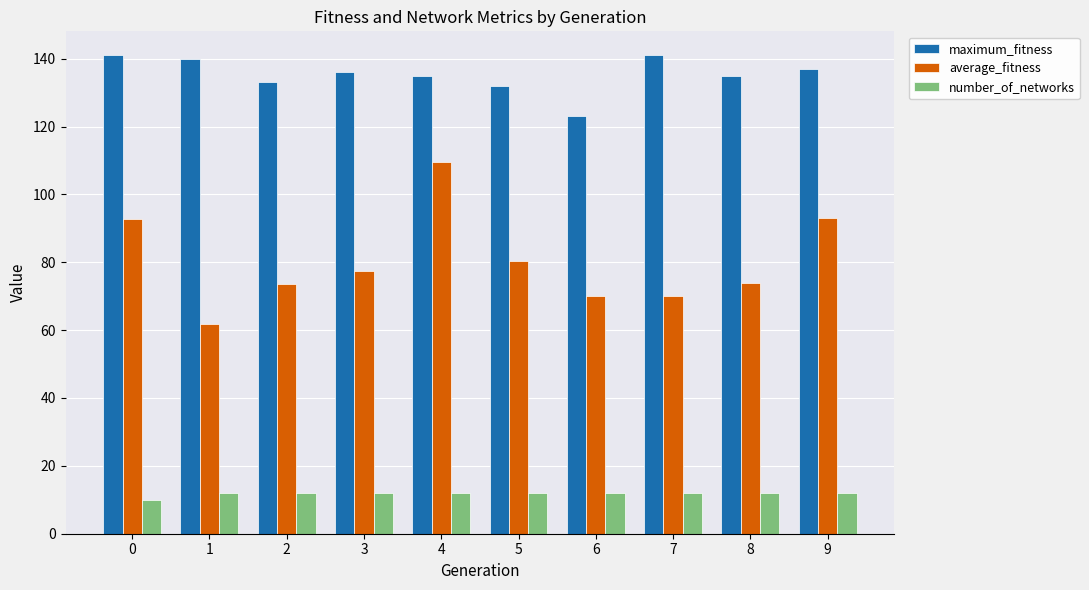

How many bars are there in each group?

3